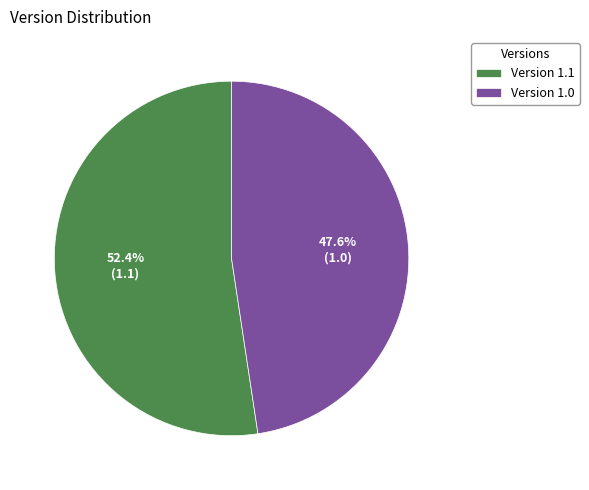

Rank the categories by value from lowest to highest.

Version 1.0, Version 1.1